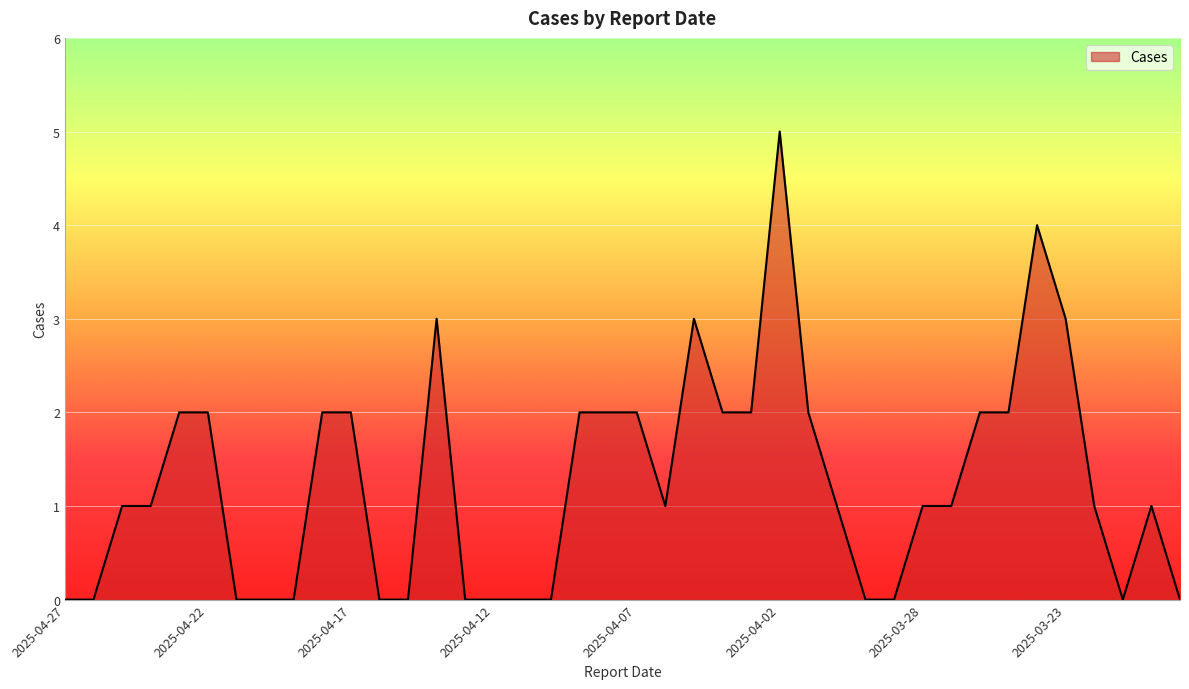

What is the difference between the maximum and minimum values?

5